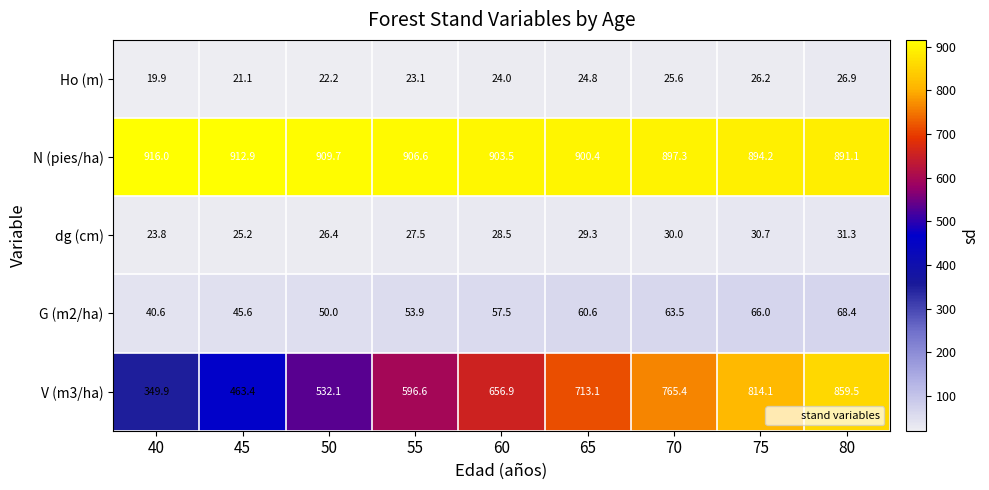

What is the approximate value of N (pies/ha) at 55?

906.6